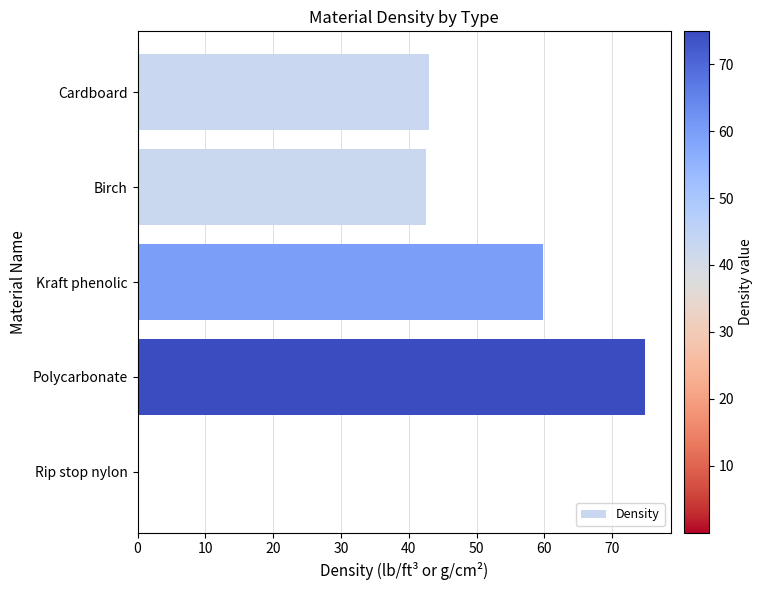

True or false: the data shows 59.9 at Kraft phenolic.

True